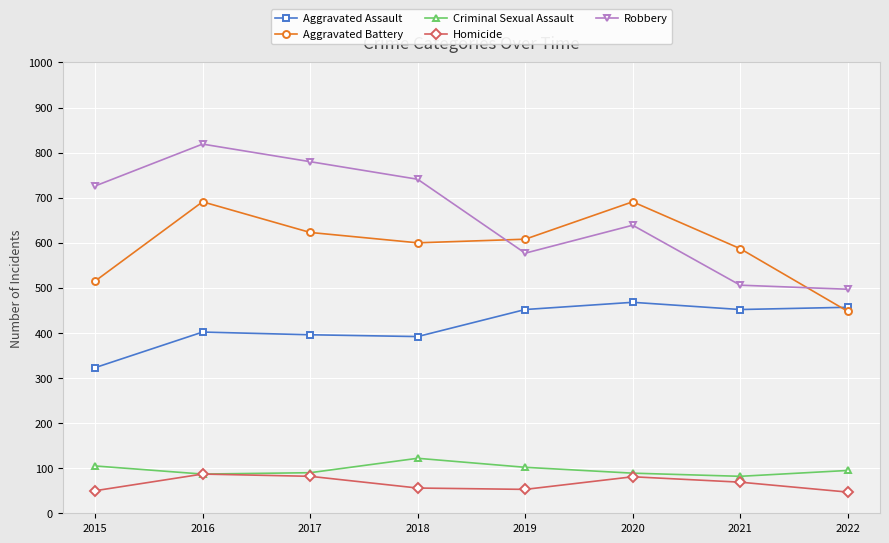

What is the sum of the Criminal Sexual Assault values at 2018 and 2022?

217